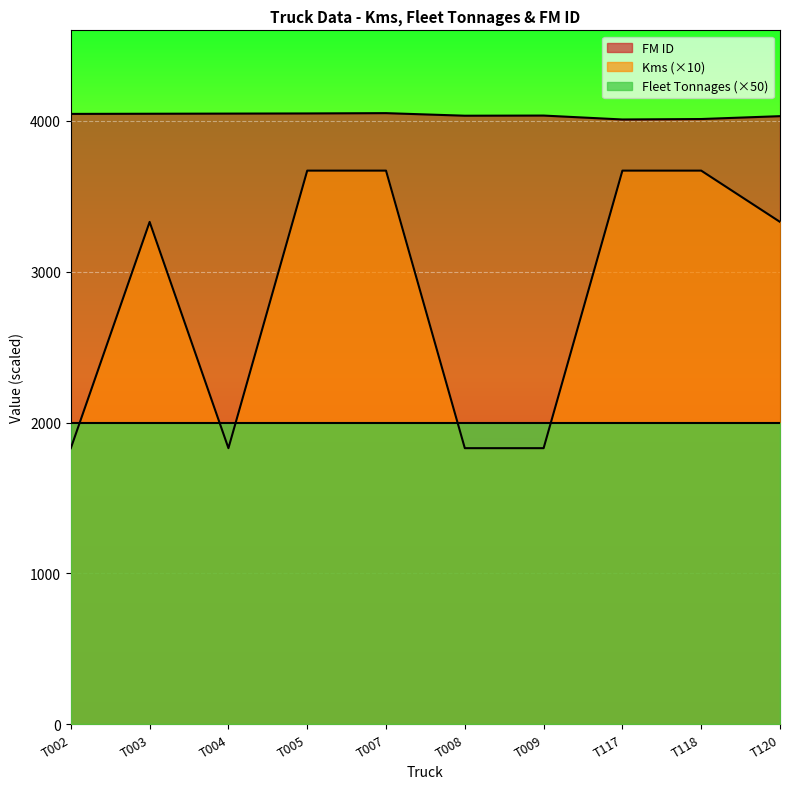

True or false: FM ID and Kms intersect in this chart.

False